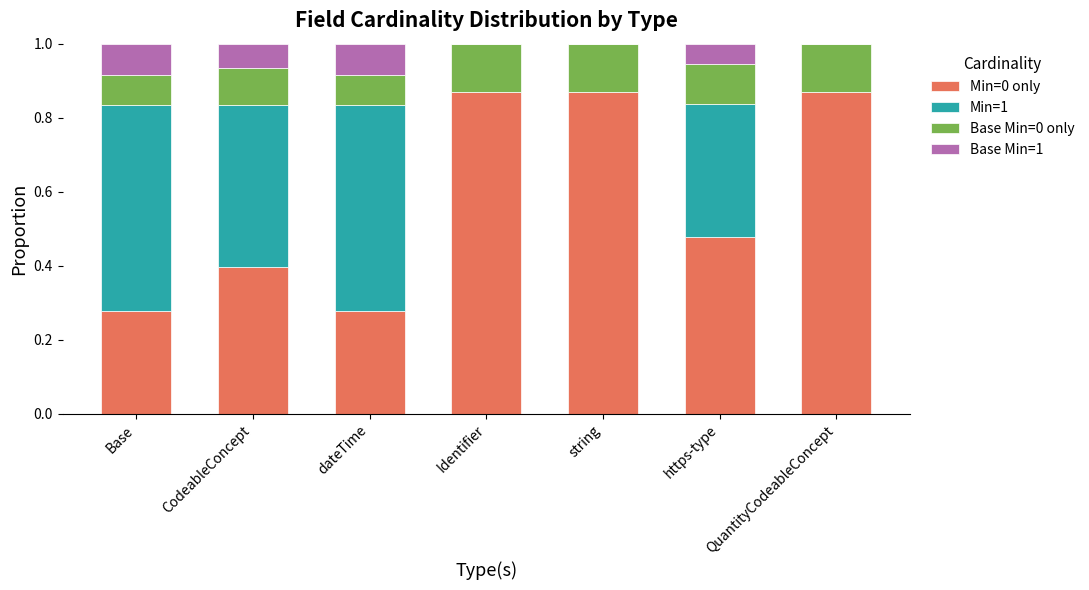

What is the total value across all series at string?

1.0